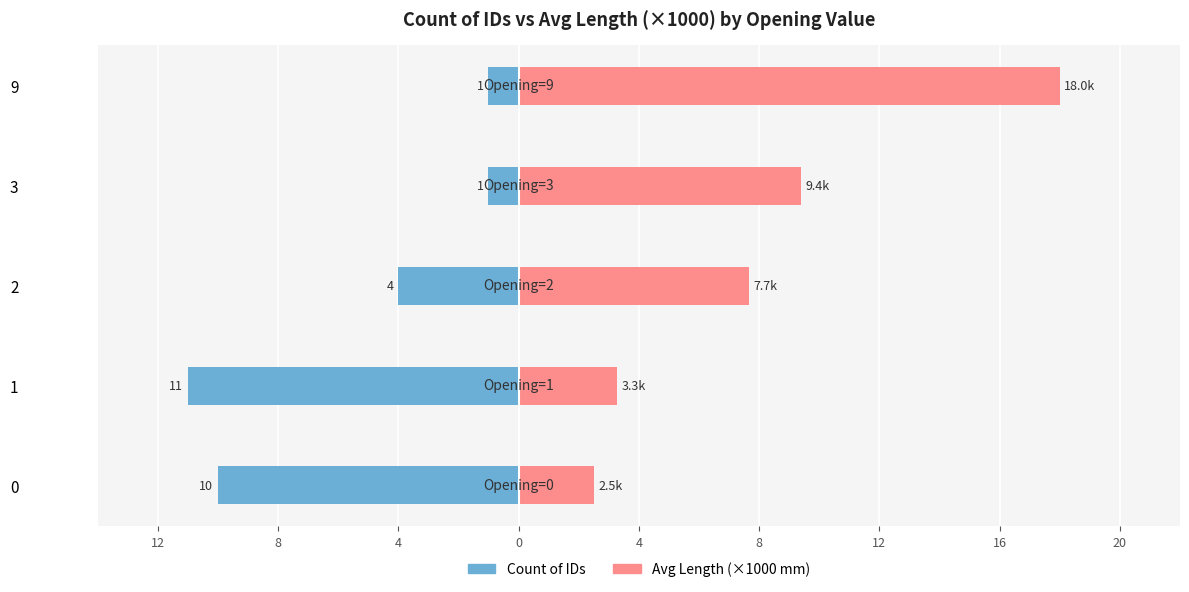

How many values in the Avg Length (km) series exceed 7?

3